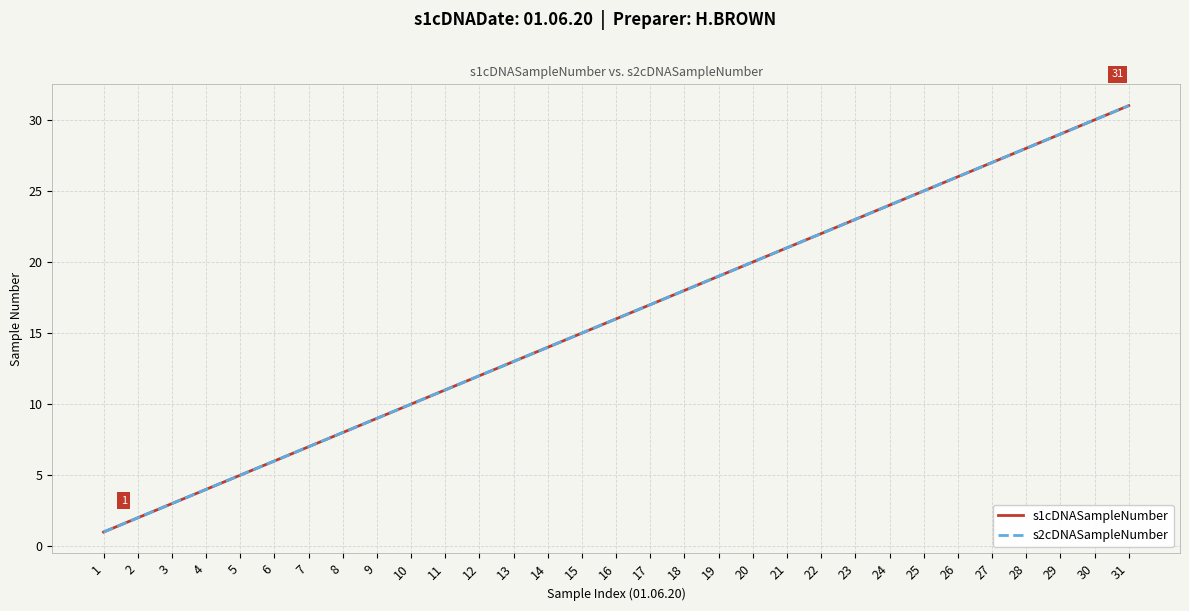

What is the sum of the s2cDNASampleNumber values at 2 and 28?

30